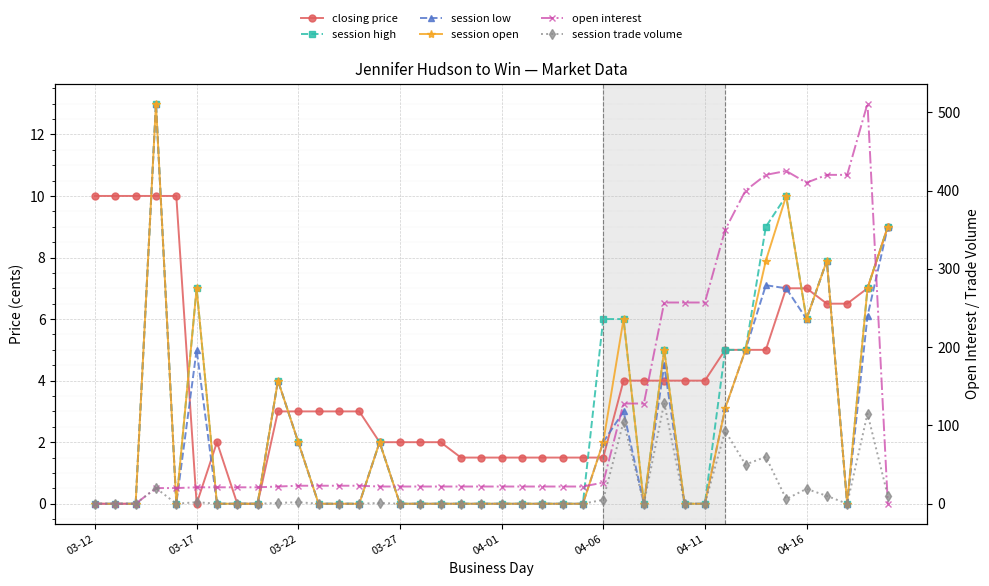

Between 03-22 and 04-11, which series saw the biggest shift?

open interest